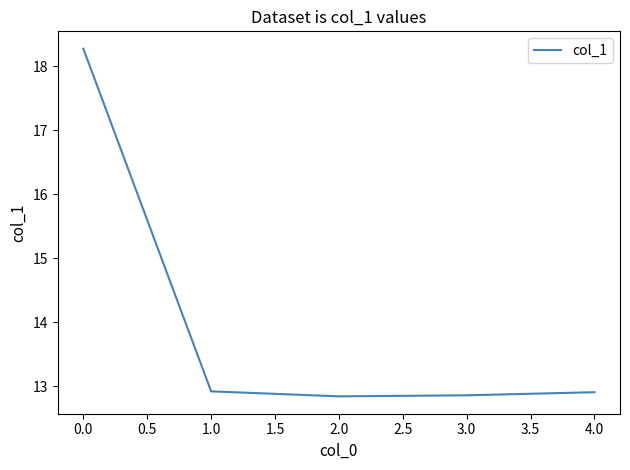

Which label corresponds to the largest value in the chart?

0.0